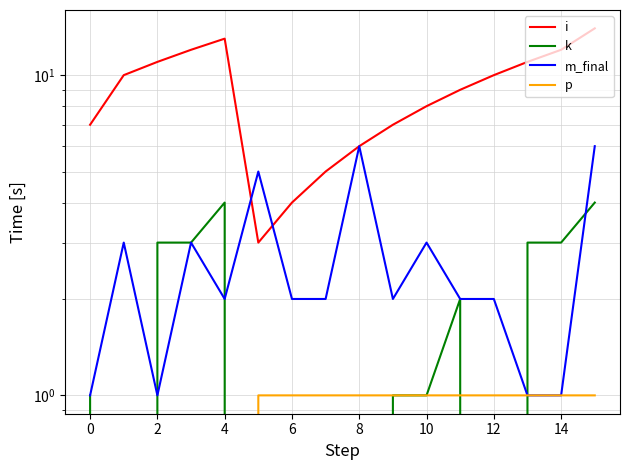

What is the greatest value displayed?

14